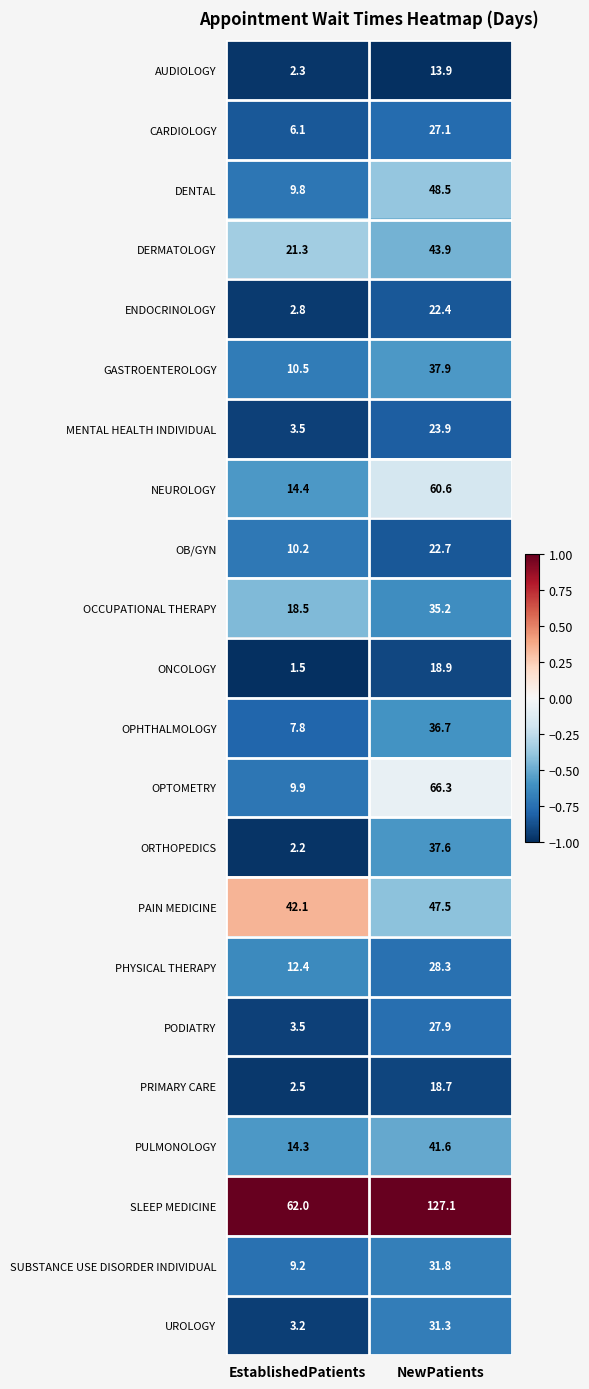

Where is PAIN MEDICINE nearest to the value 44?

EstablishedPatients